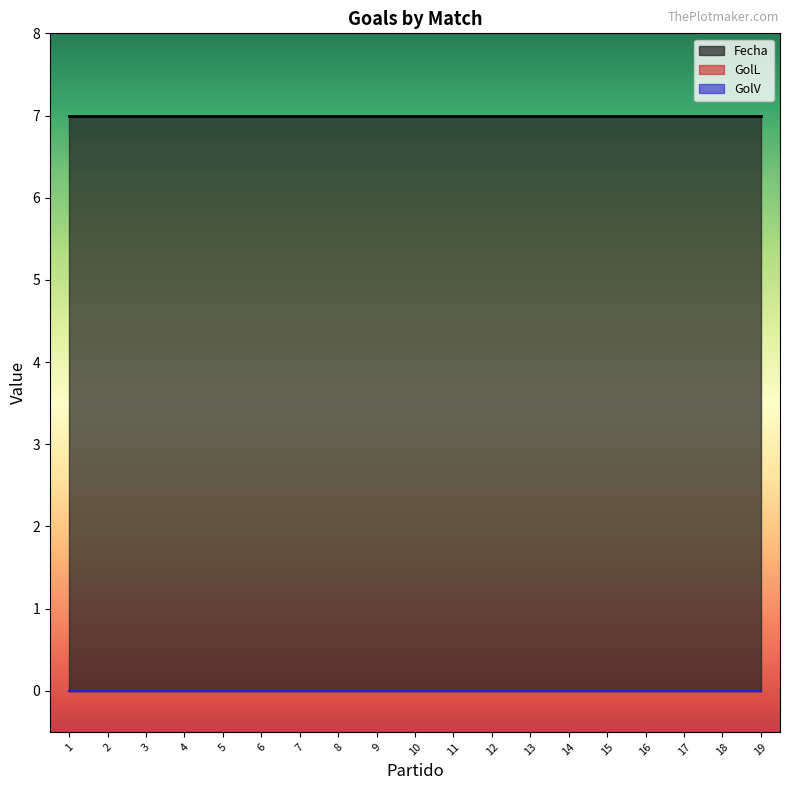

Count the number of categories in the chart.

19